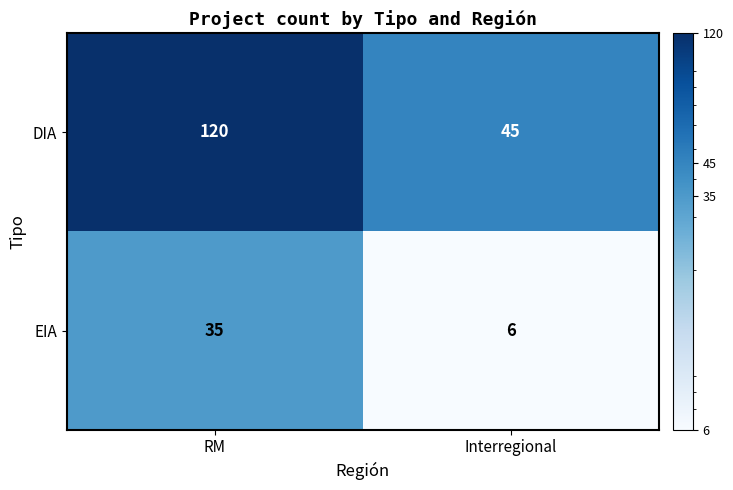

Where is DIA nearest to the value 82?

Interregional